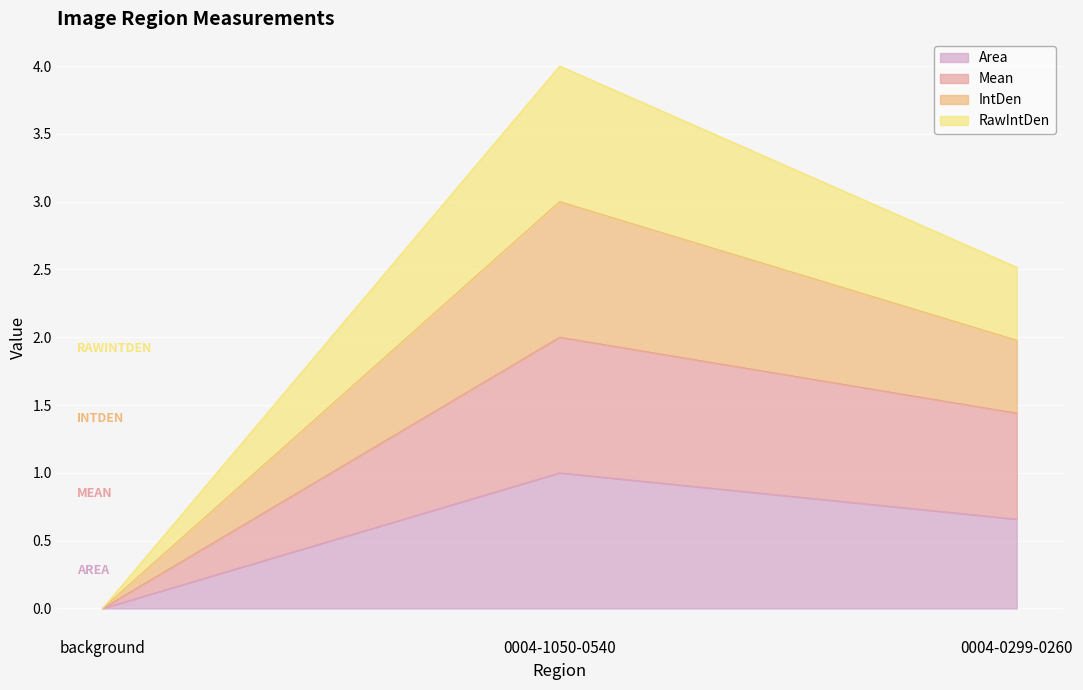

Which series has the widest spread of values?

IntDen